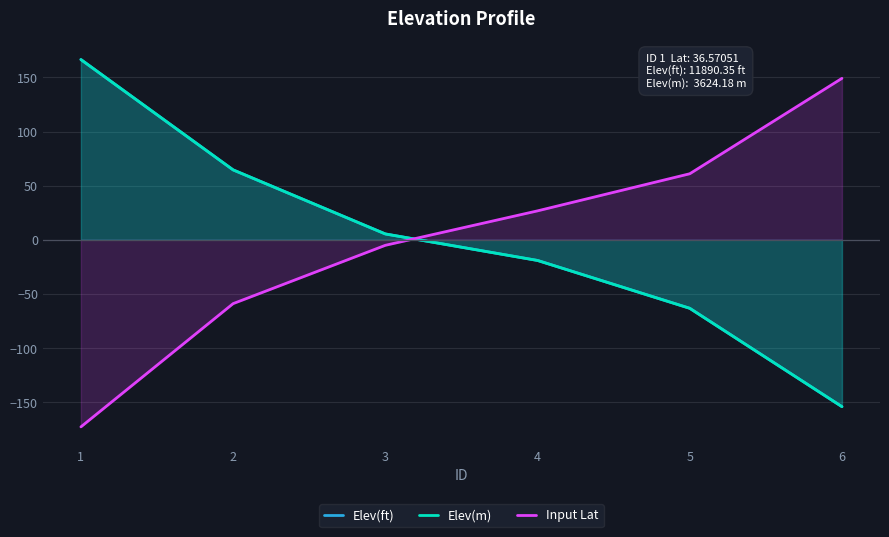

What is the smallest value displayed?

-172.7